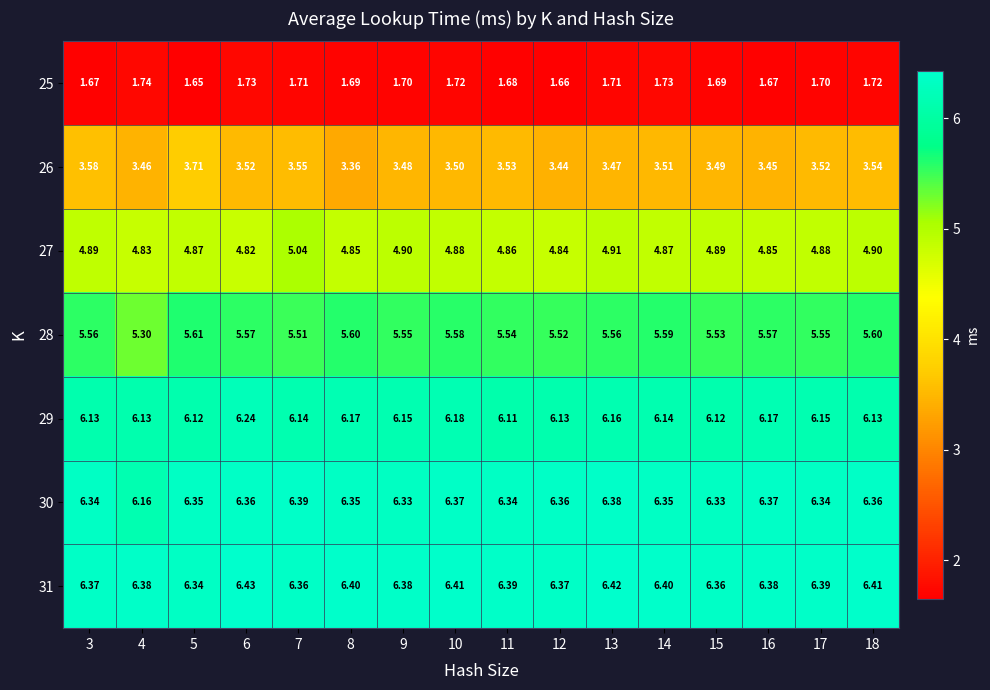

Is the value of 25 at 3 greater than the value of 27 at 3?

No